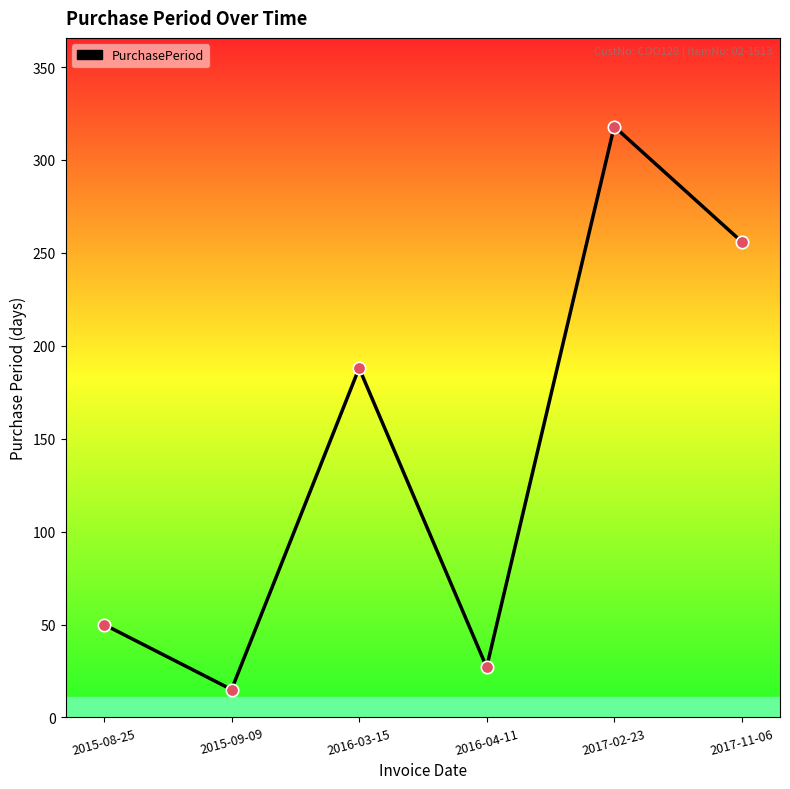

What is the change in value from 2015-08-25 to 2016-03-15?

+138